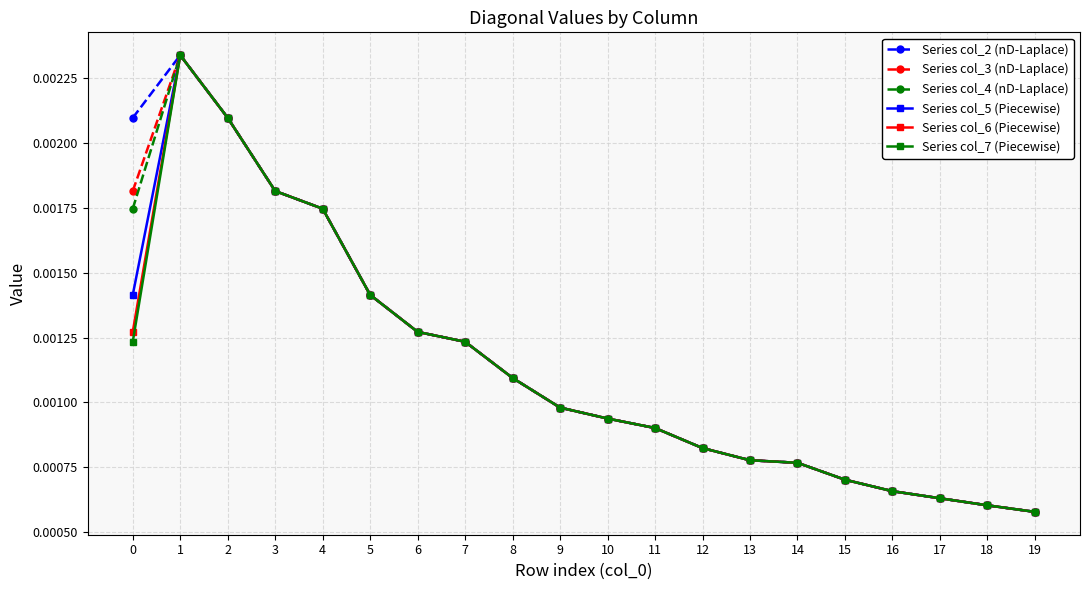

At how many categories does at least one series exceed 0?

20